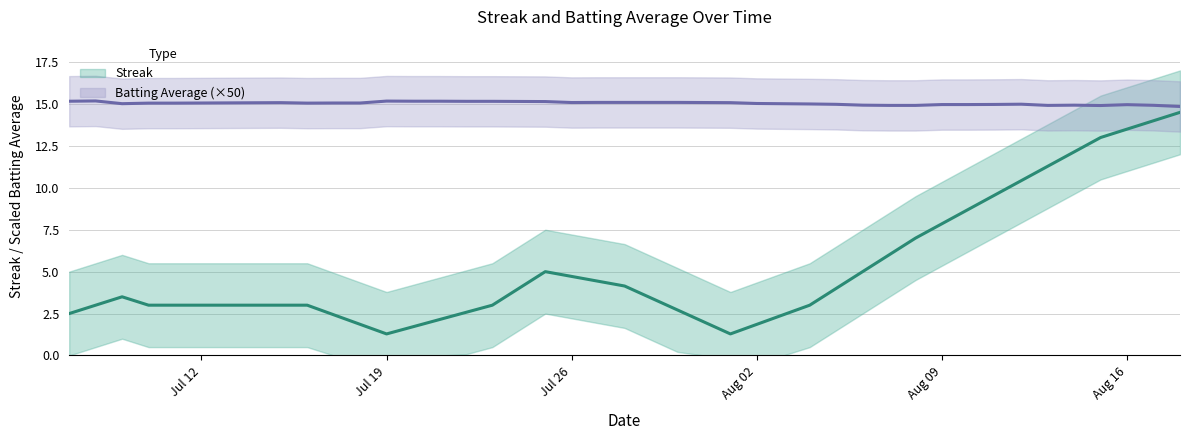

What is the sum of all batting_avg values?

12.0